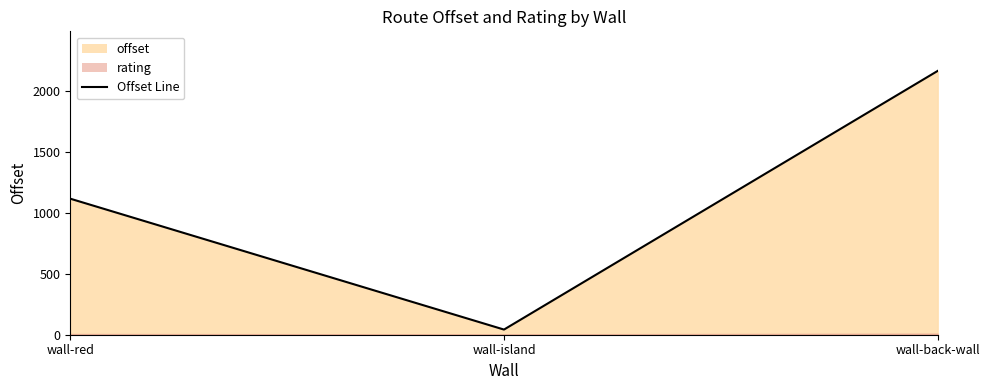

What is the sum of the values at wall-back-wall and wall-island?

2202.7